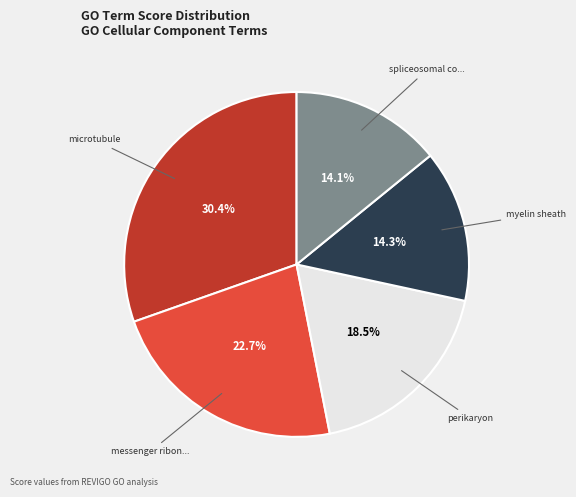

Is there any slice that represents more than half of the pie?

No